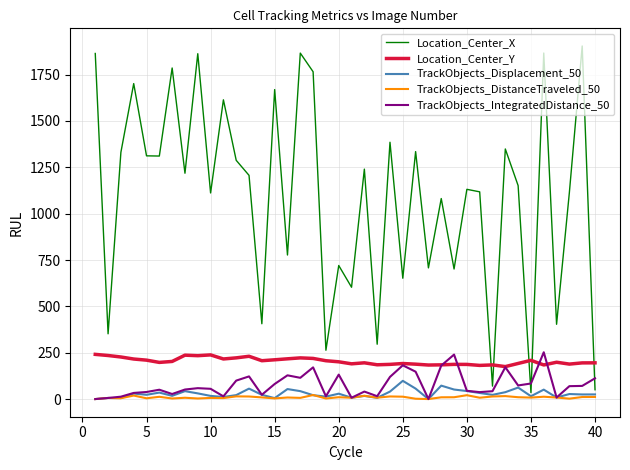

Which series has the largest total across all categories?

Location_Center_X